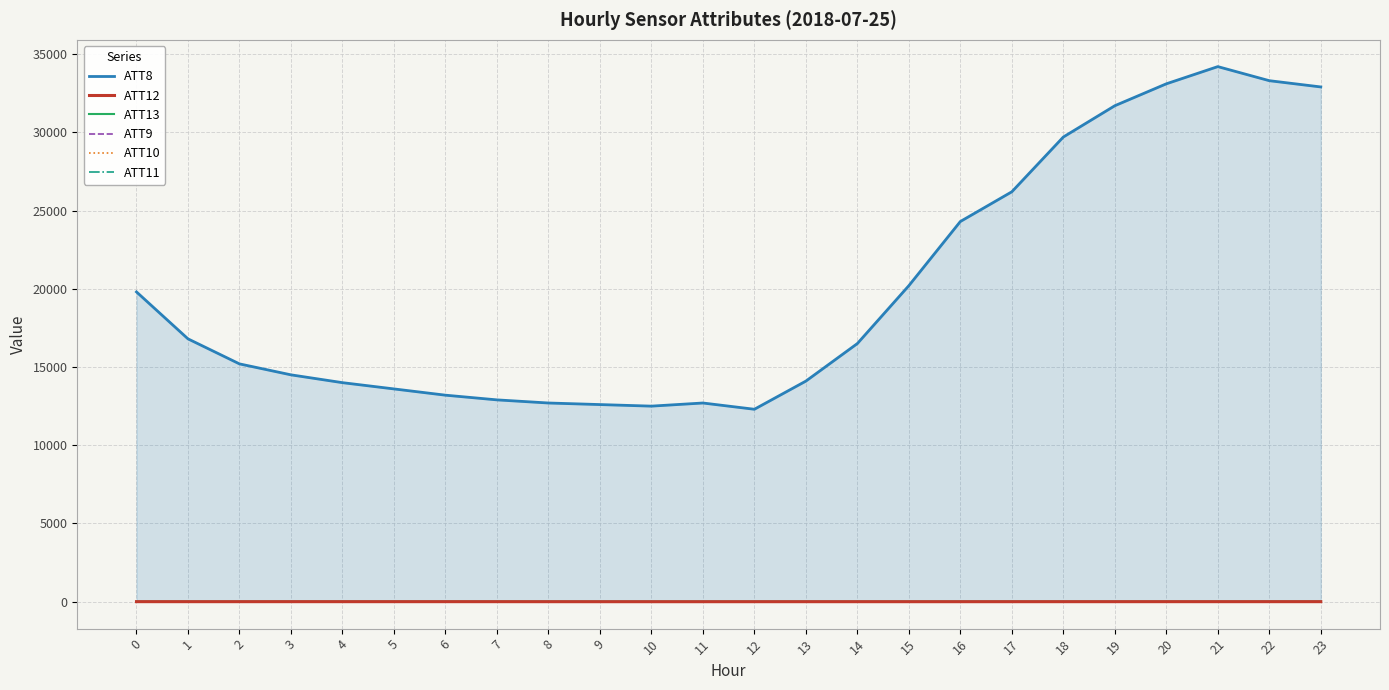

Which series has the largest total across all categories?

ATT8